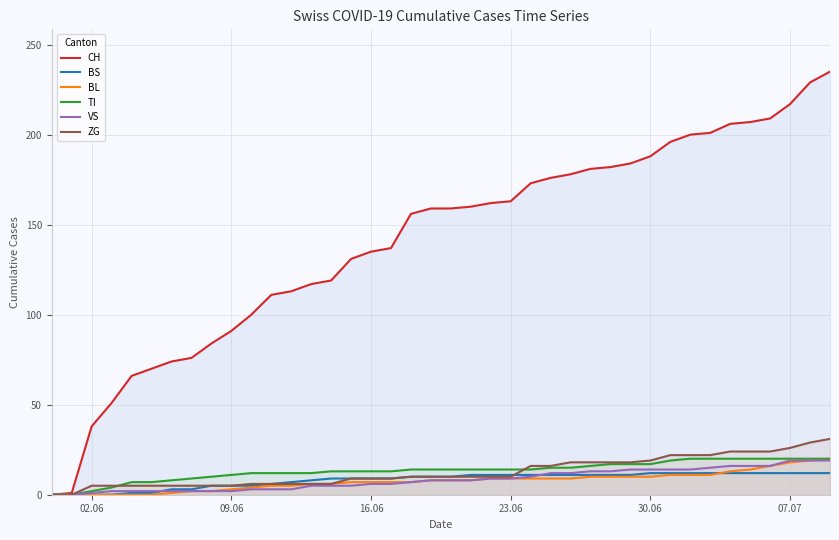

Which series has the widest spread of values?

CH